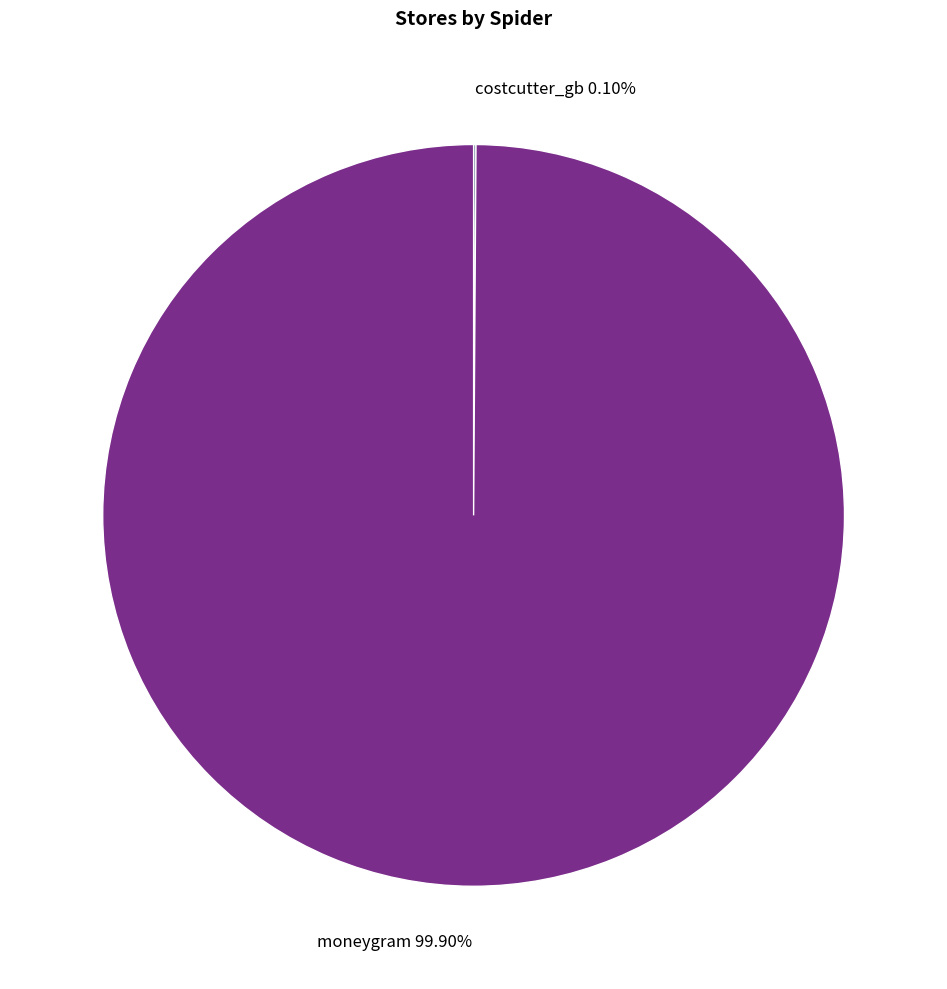

What is the largest slice in the pie chart?

moneygram